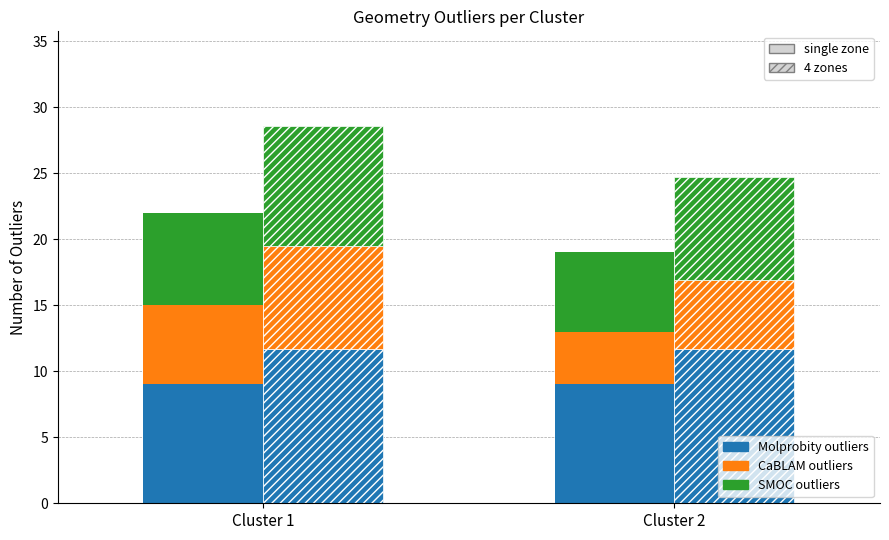

What is the total value across all series at Cluster 2?

19